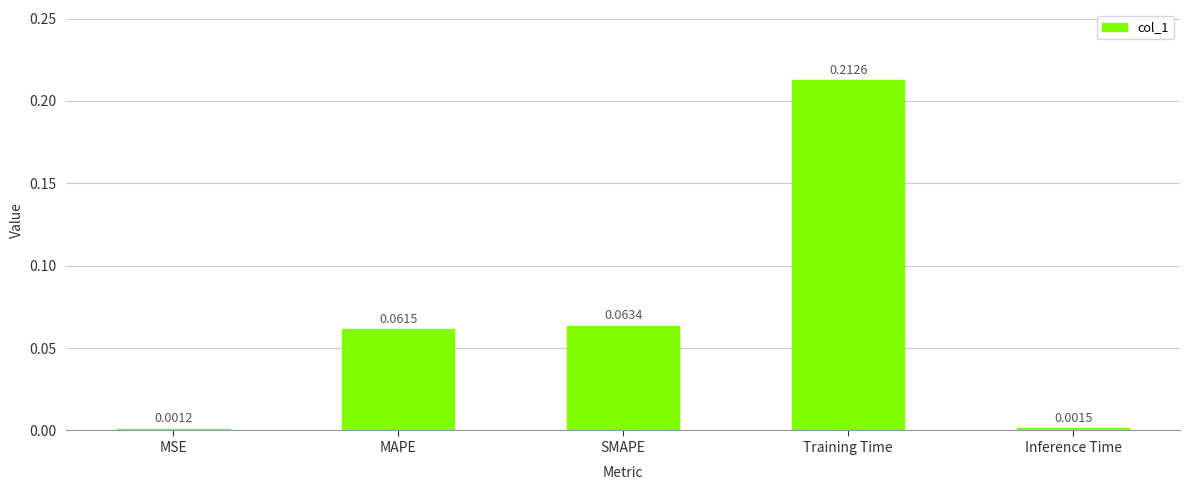

Are the bars grouped side by side (vs. stacked)?

No